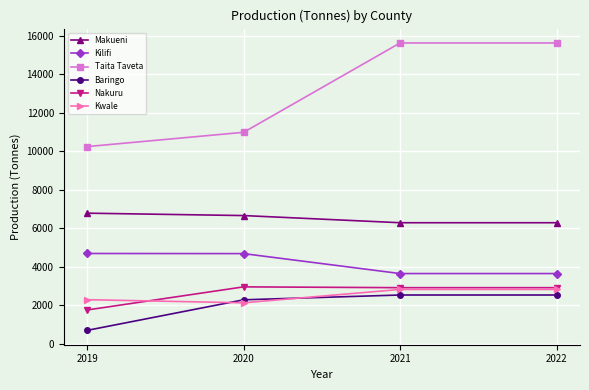

Which category has the lowest value across all series?

2019